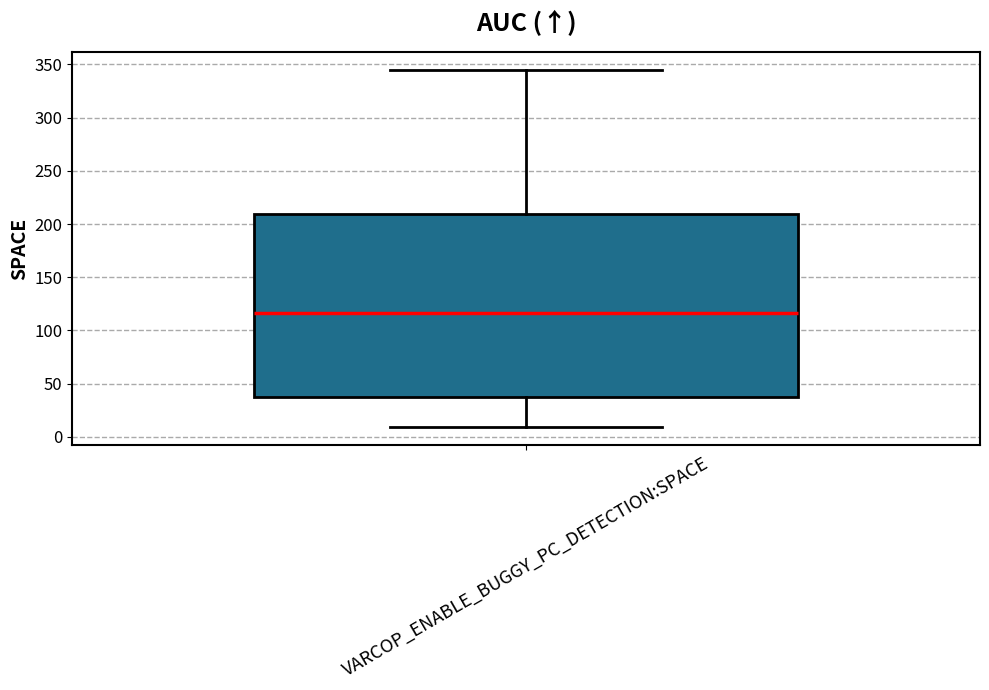

Read this box plot against the y-axis: the position of the median line, the range covered by the box, and the ends of both whiskers. The values are not printed on the chart, so give them approximately, as read against the axis.

median 115, box 40 to 210, whiskers 10 to 345